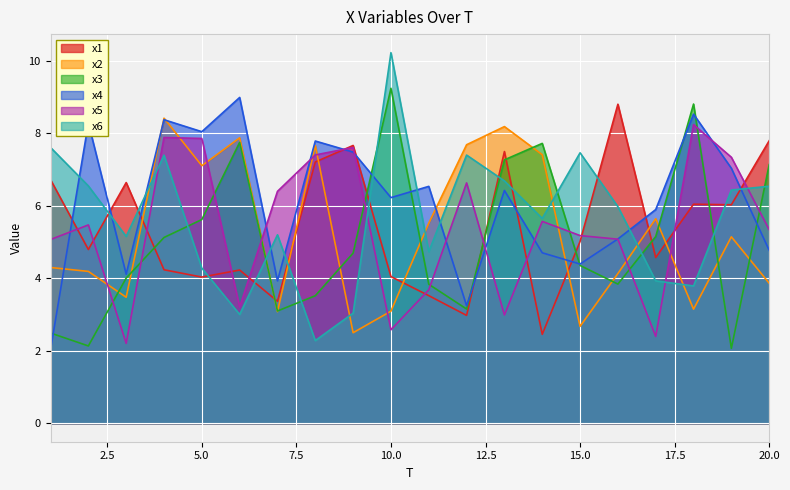

What is the value of the x5 point at the 16th from the left?

5.1